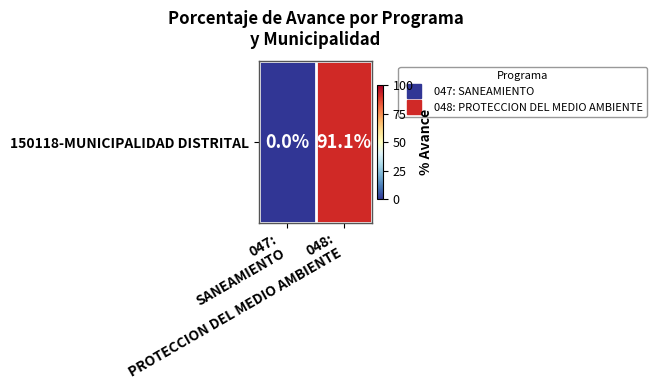

How many values are above zero?

1